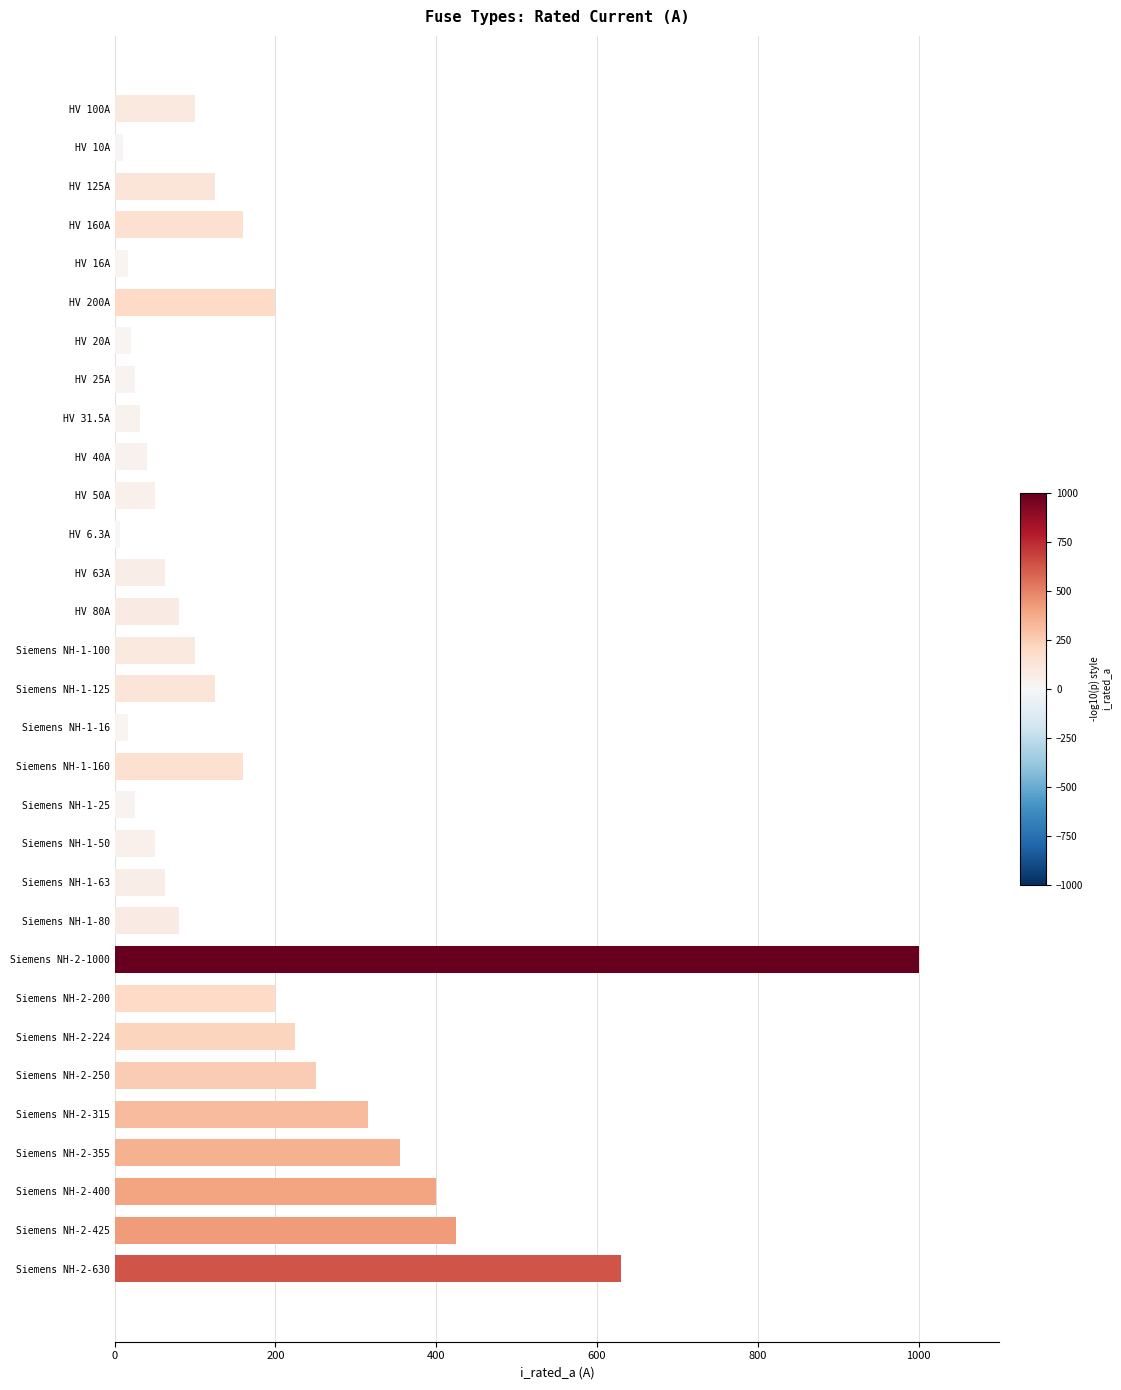

Which category has the highest value across all series?

Siemens NH-2-1000